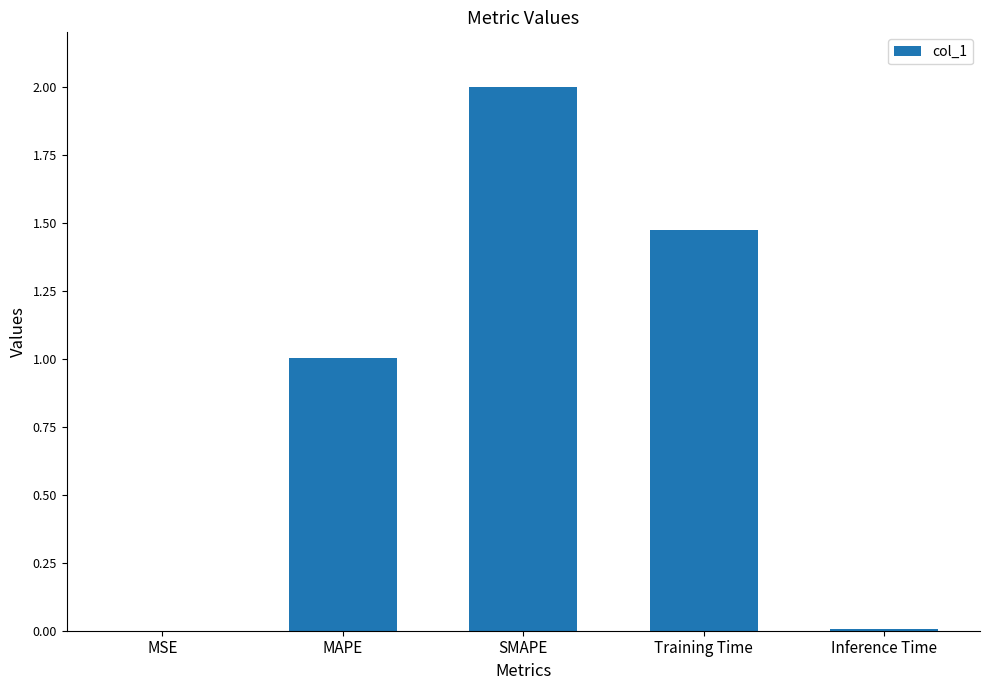

Are the bars horizontal?

No